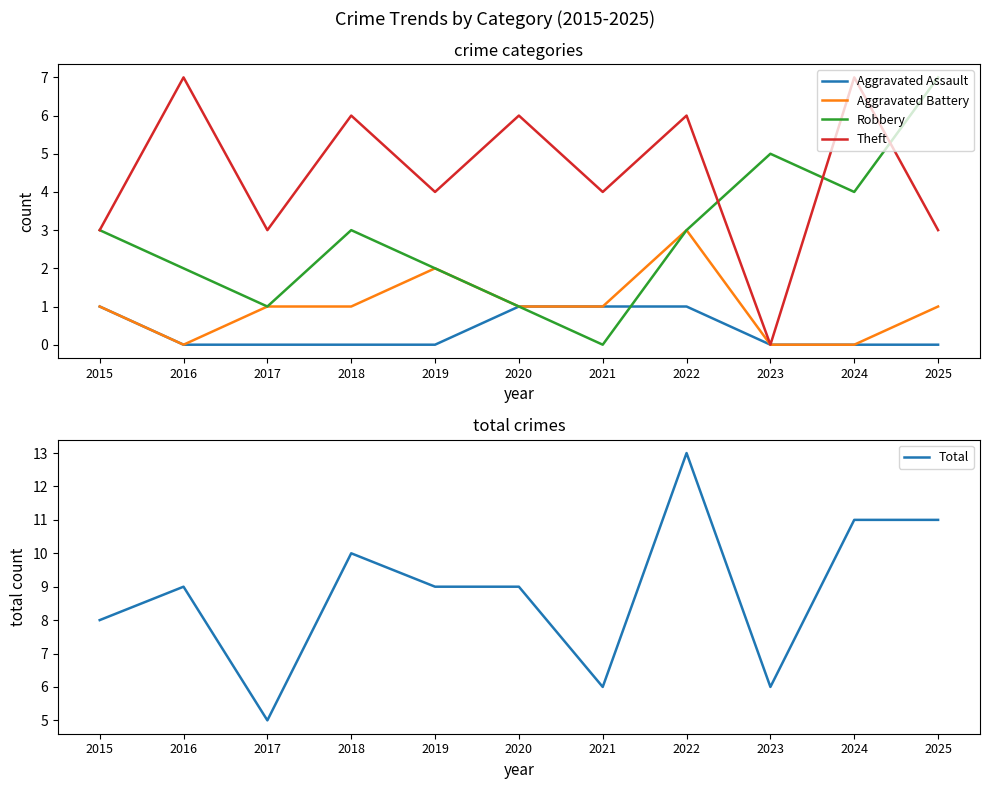

True or false: Robbery has a value of 0 at 2021.

True